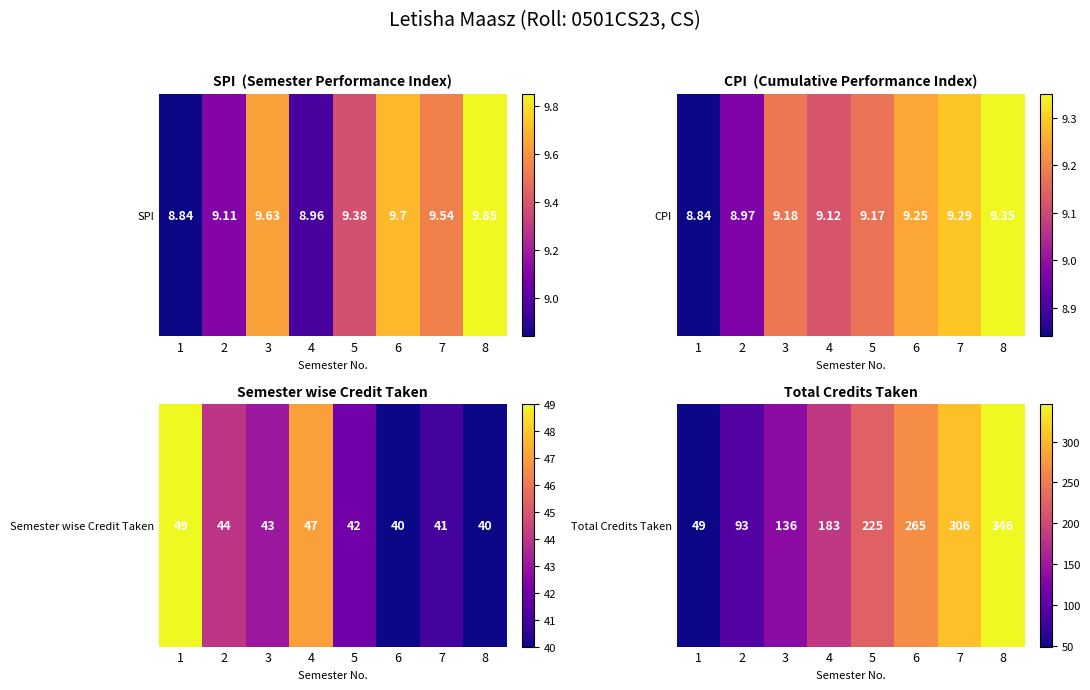

Count the values in the range 136 to 306.

5